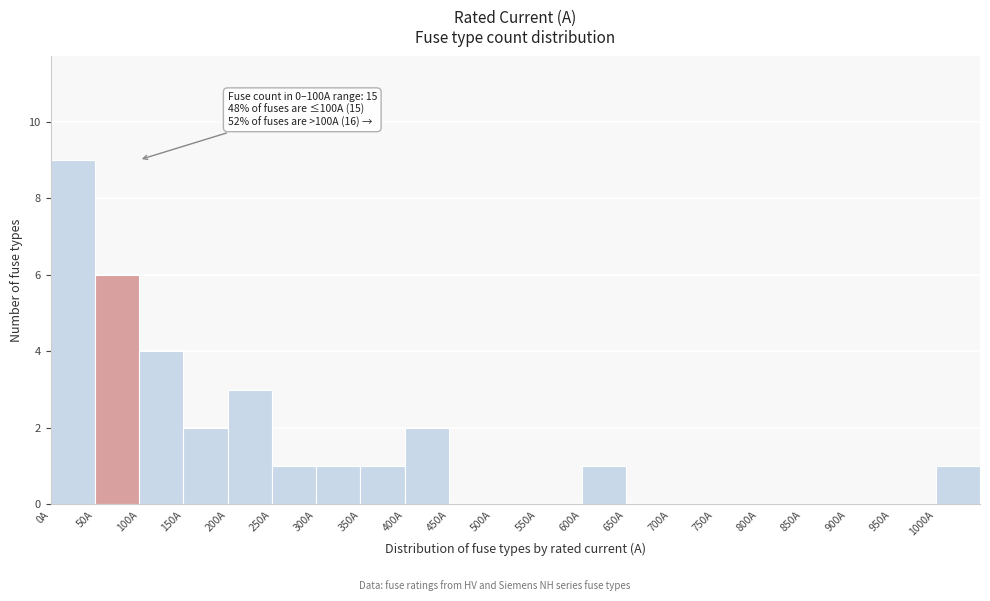

Over which range of the x-axis is the bar tallest?

0 to 50